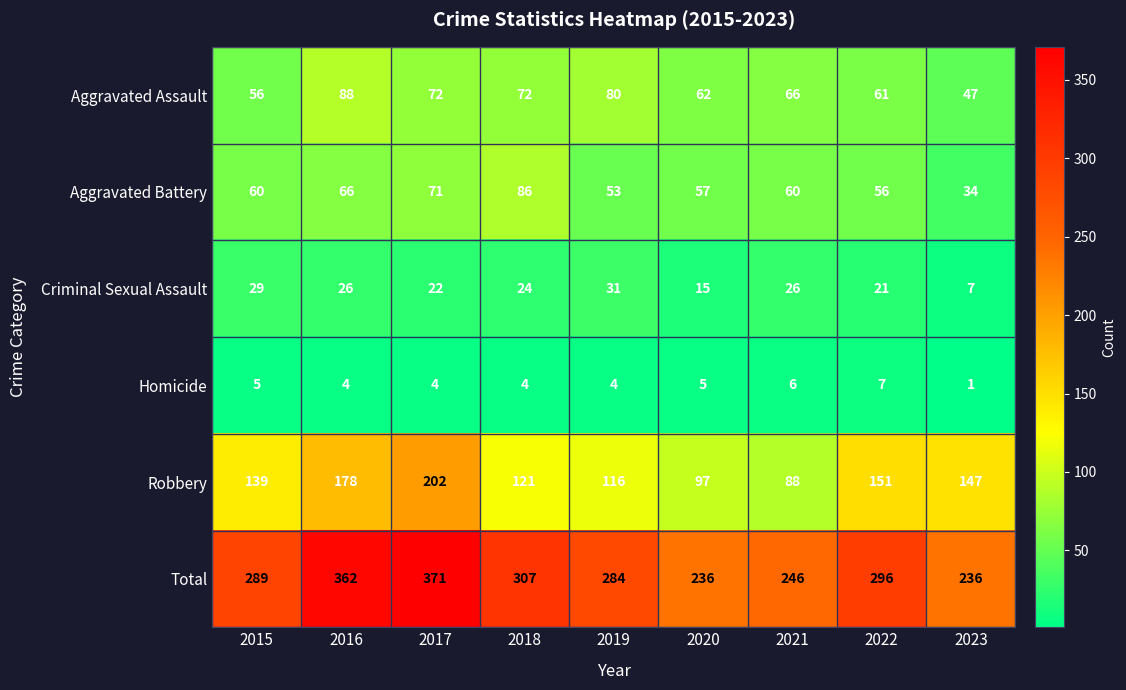

At which label is Criminal Sexual Assault closest to 19?

2022